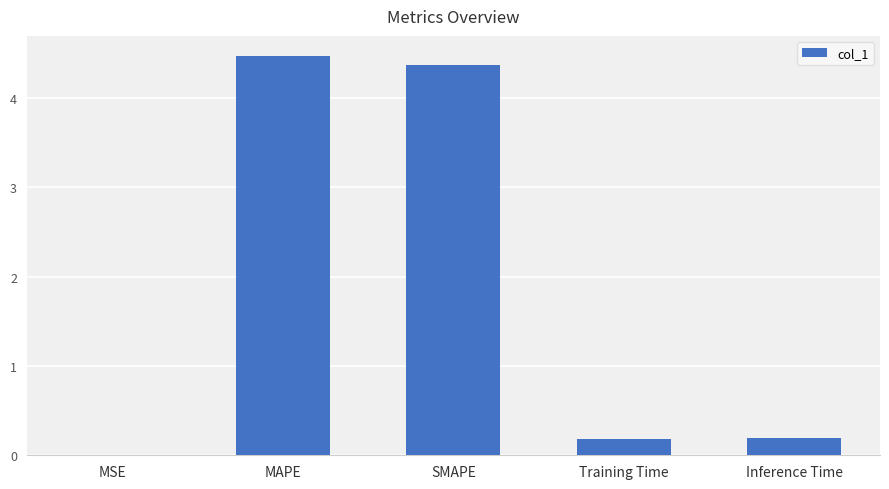

What is the change in value from MSE to Inference Time?

+0.2